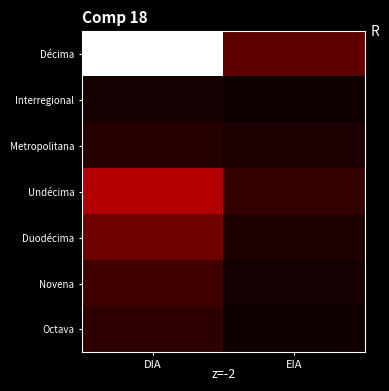

Reading left to right, transcribe all the data shown in this chart.

Décima: DIA=120	EIA=15
Interregional: DIA=2	EIA=1
Metropolitana: DIA=5	EIA=3
Undécima: DIA=30	EIA=8
Duodécima: DIA=18	EIA=4
Novena: DIA=10	EIA=2
Octava: DIA=7	EIA=1